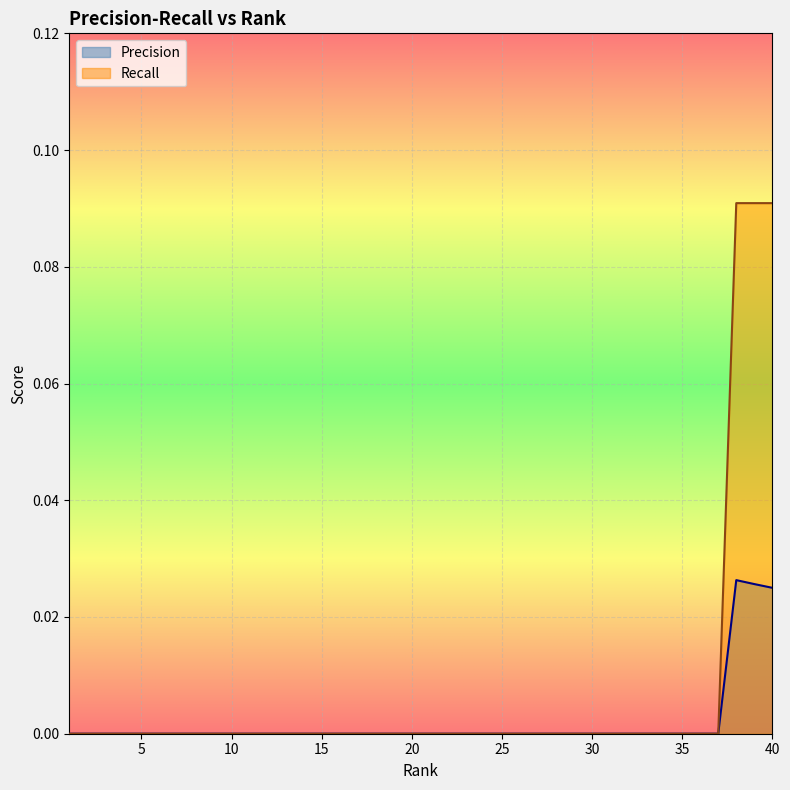

What are all the series names shown in the legend?

Precision, Recall